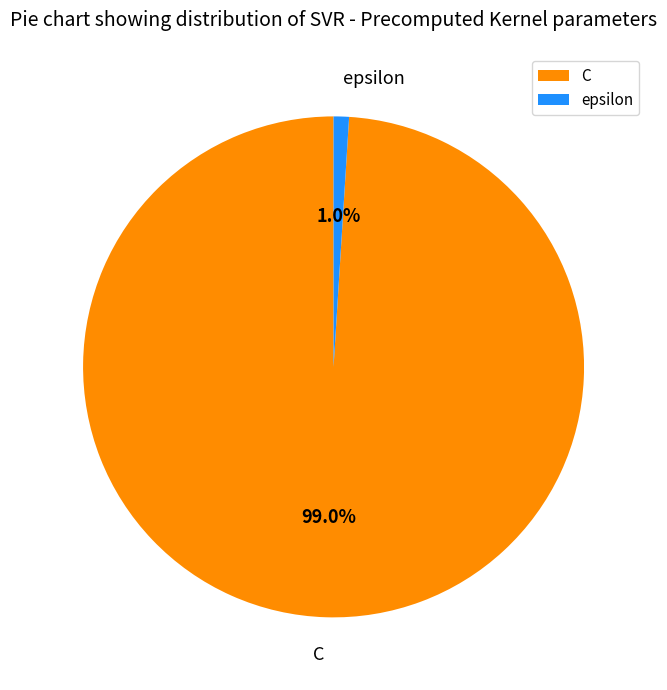

What is the smallest slice in the pie chart?

epsilon